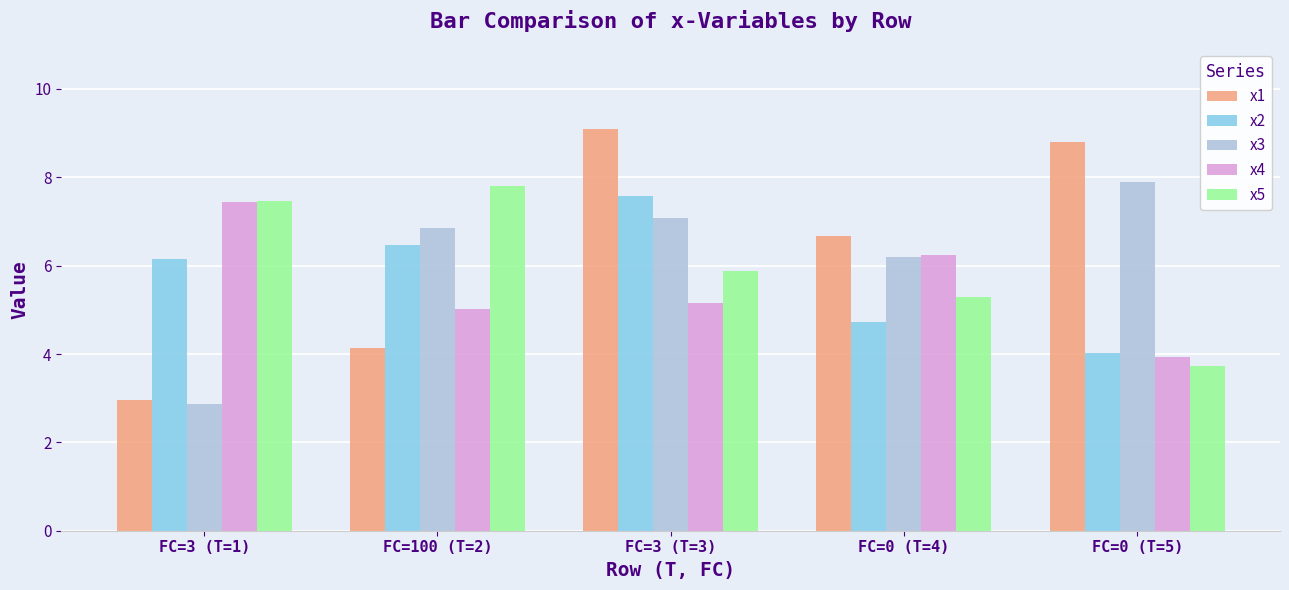

Which label corresponds to the smallest value in the chart?

FC=3 (T=1)